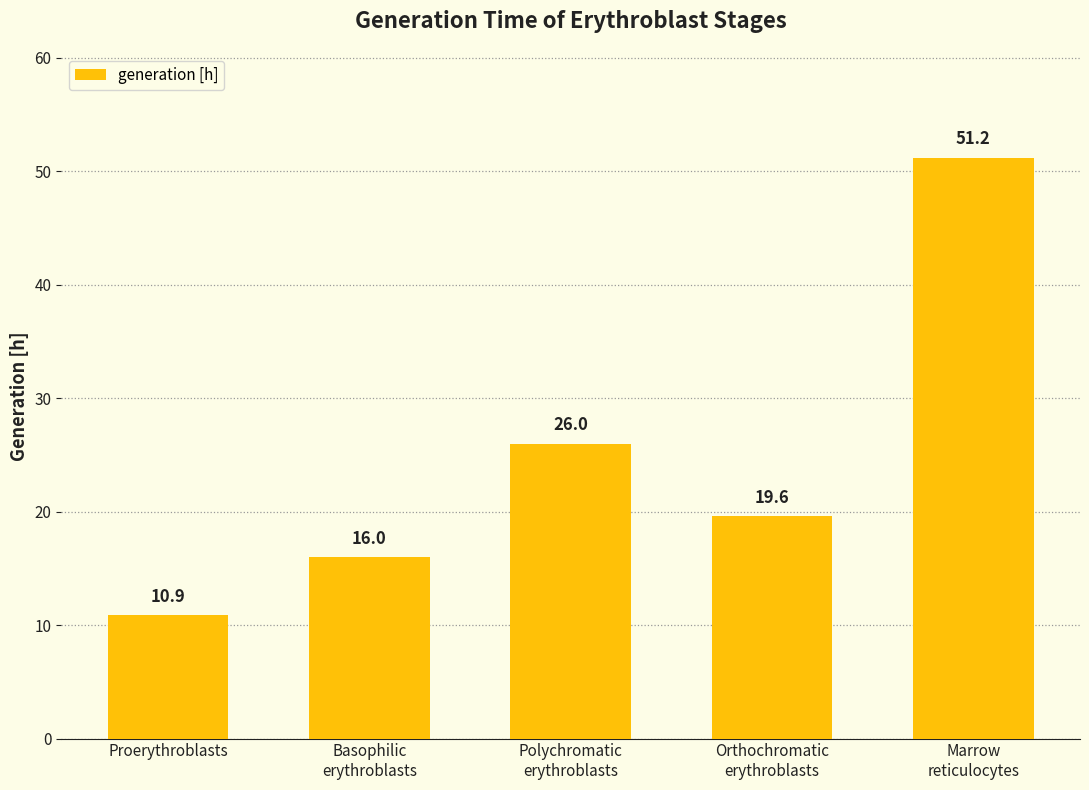

Which label corresponds to the smallest value in the chart?

Proerythroblasts